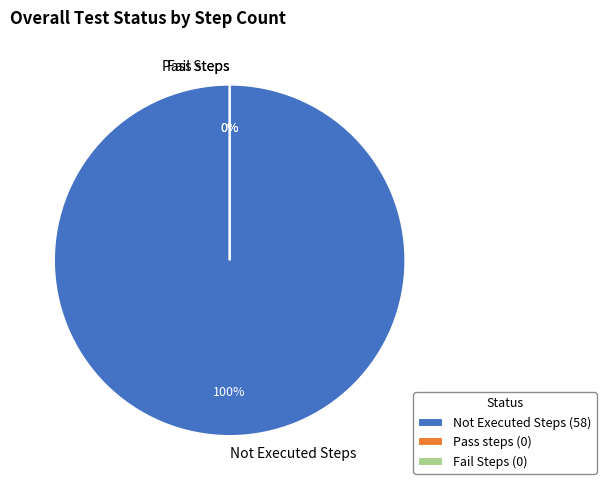

Which slice is the largest?

Not Executed Steps